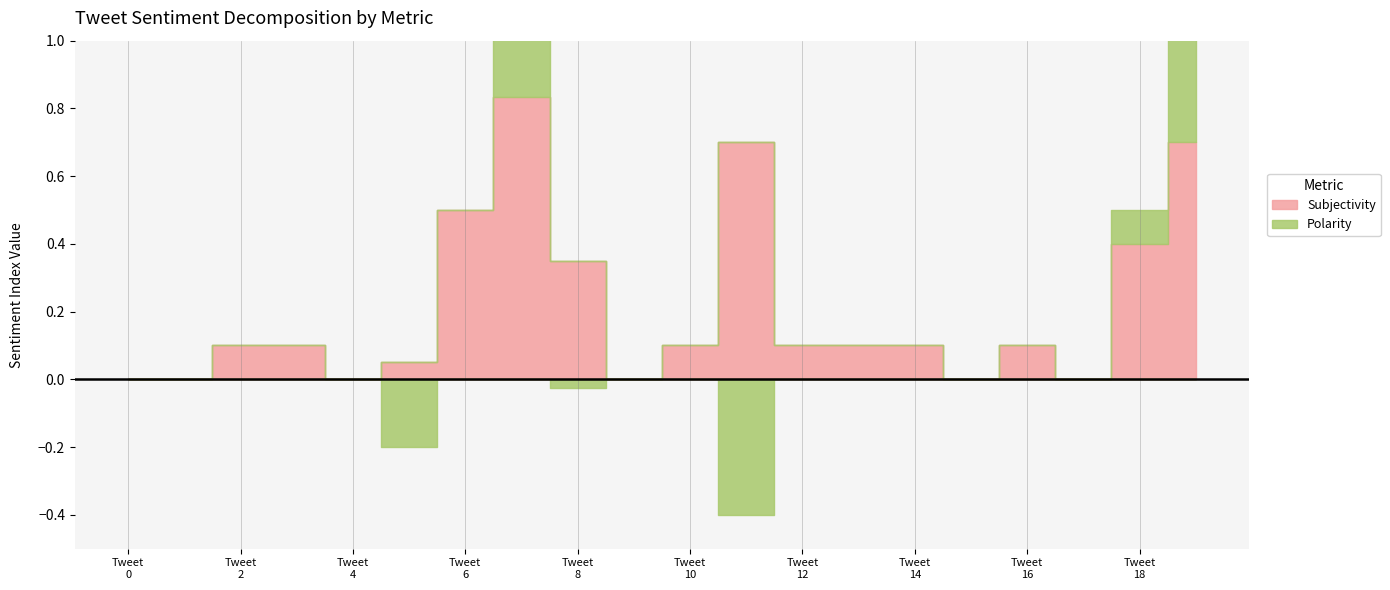

Which series has the largest total across all categories?

Subjectivity